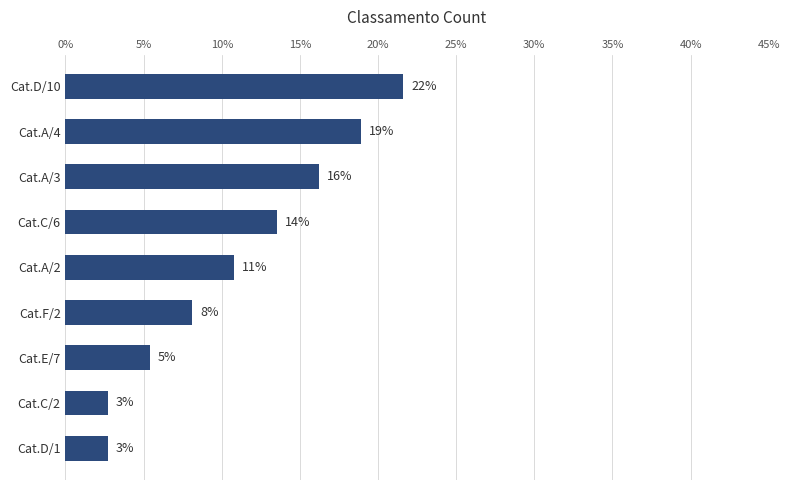

Does the chart contain stacked bars?

No